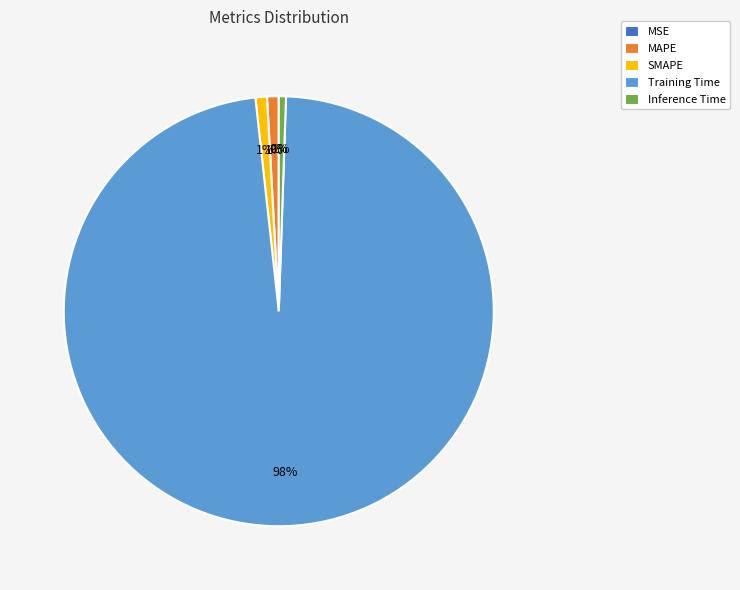

The Training Time slice represents 98% of the pie. True or false?

True